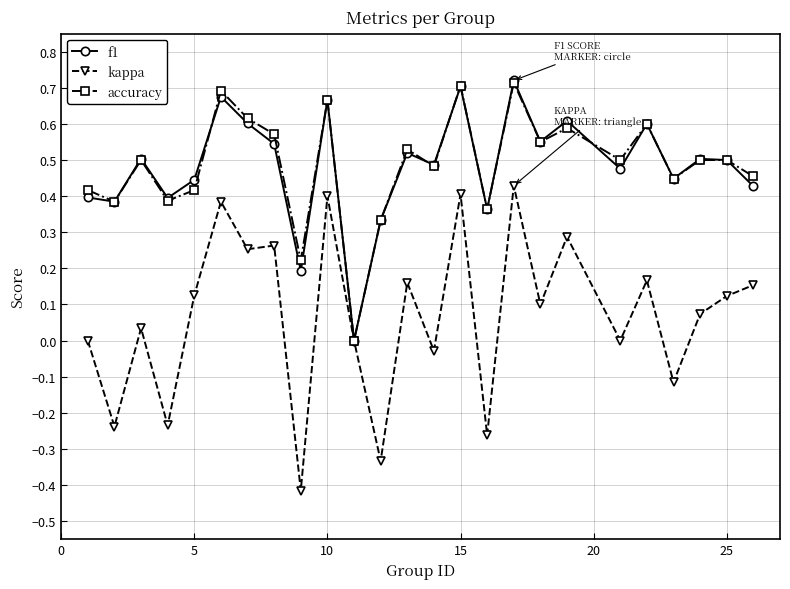

True or false: kappa has more than 2 points higher than both neighbors.

True